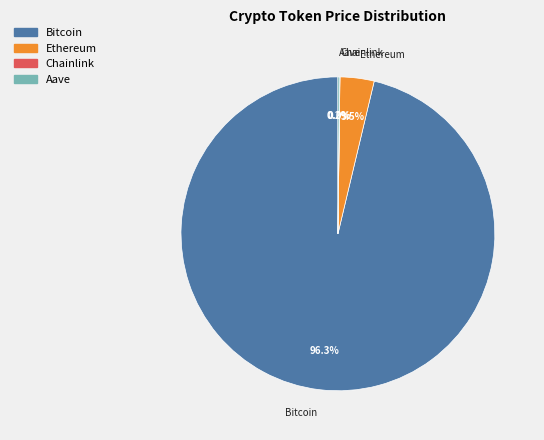

Which category has the biggest portion of the pie?

Bitcoin